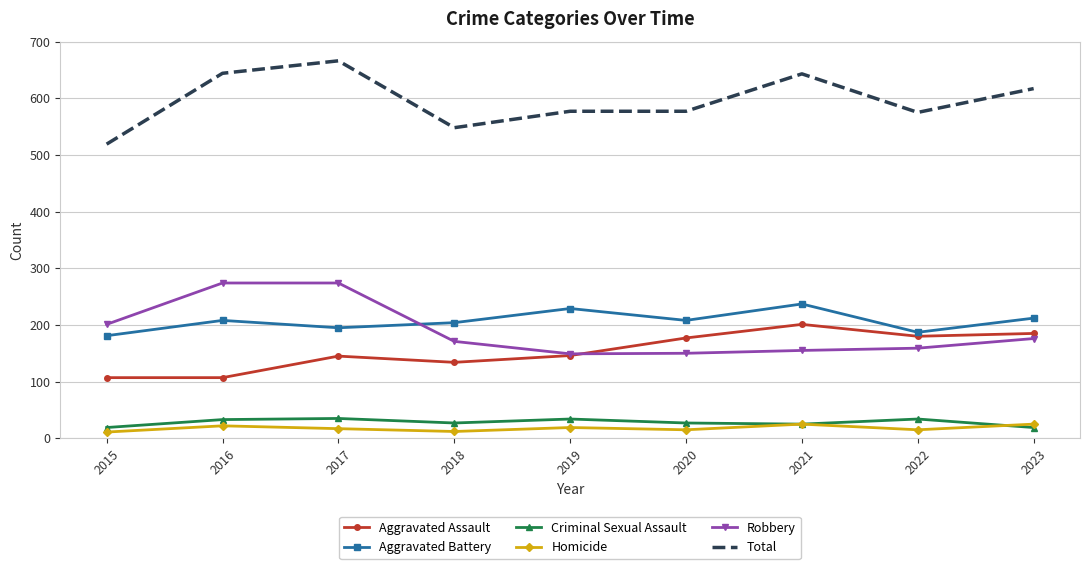

What is the smallest value displayed?

11